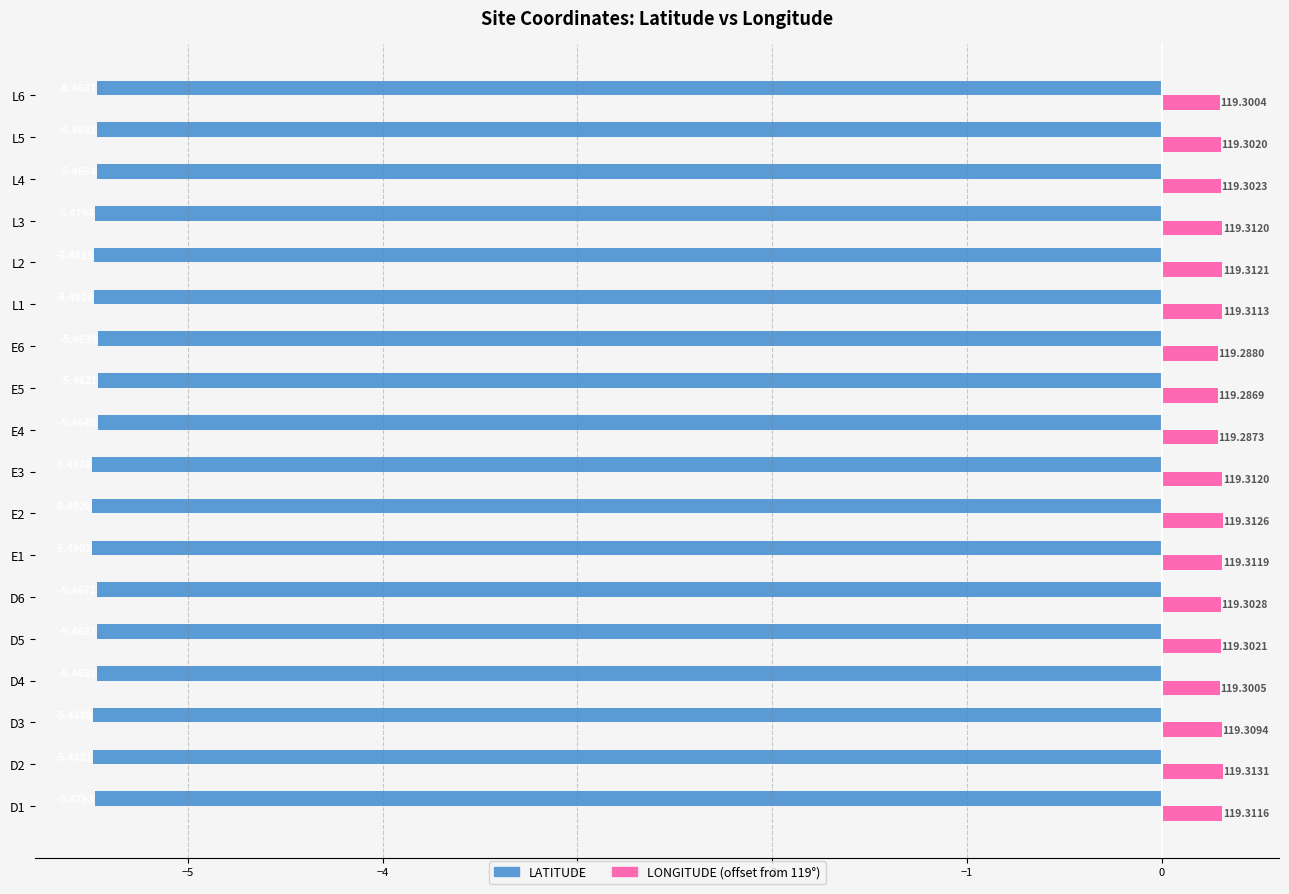

At which category is the sum across all series the highest?

L4